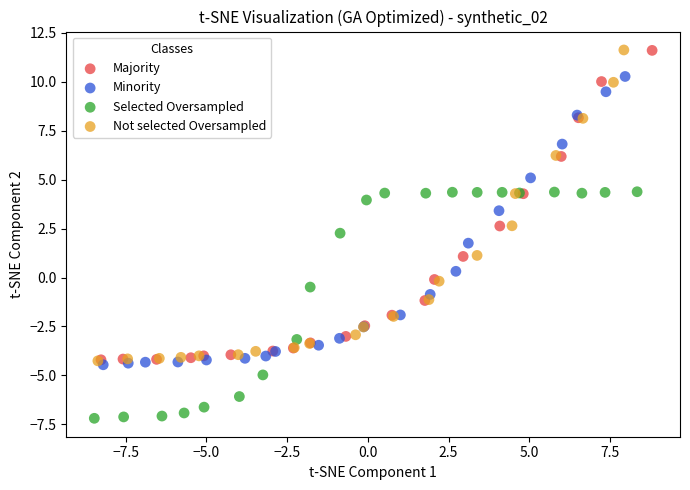

Which series contains the lowest Y value?

Selected Oversampled